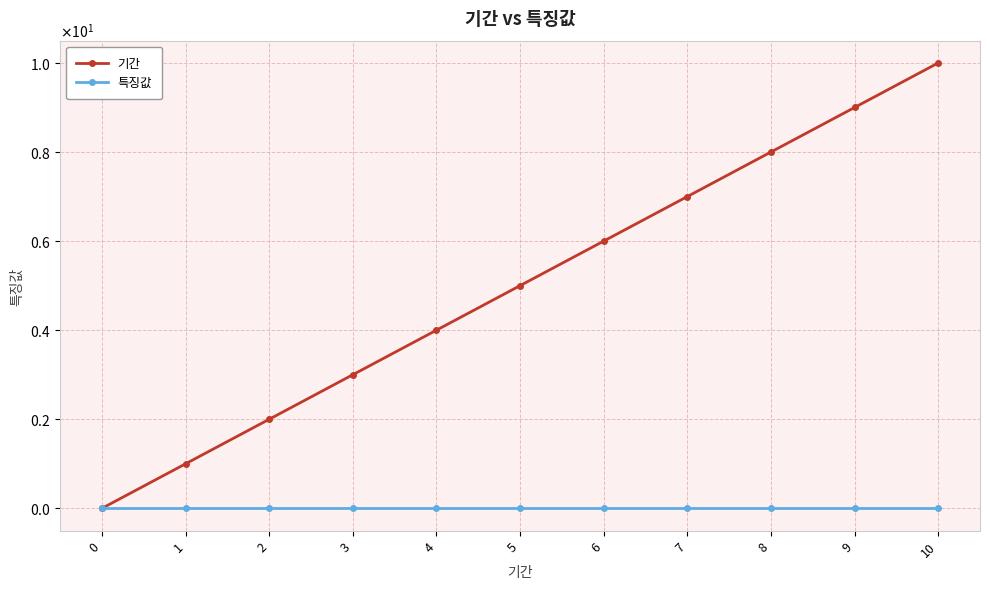

Does the chart have visible grid lines?

Yes